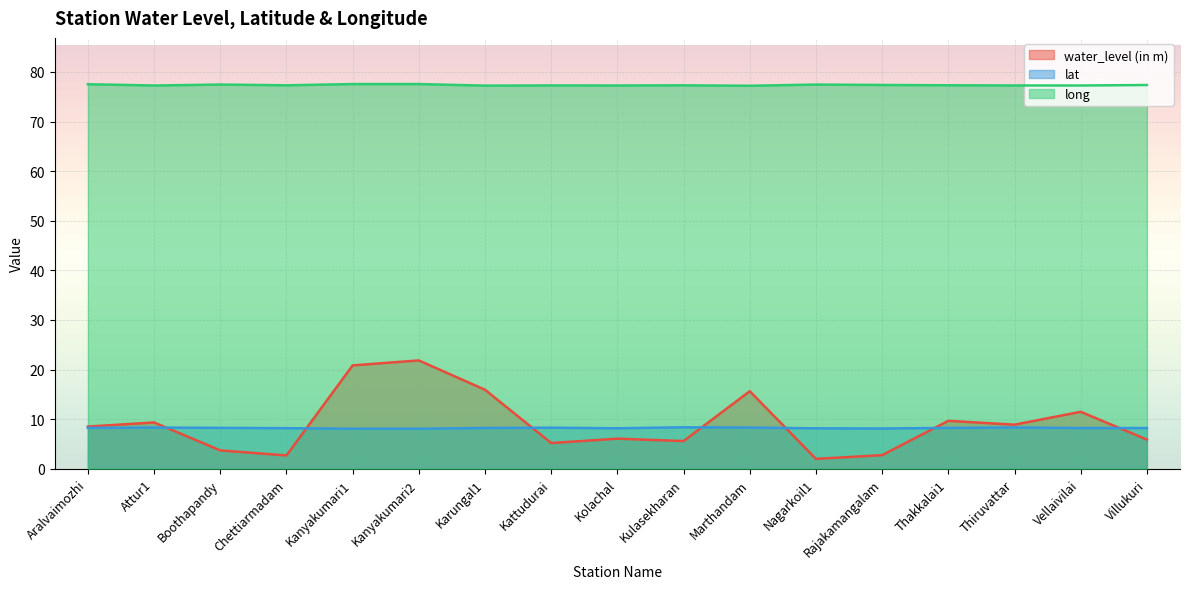

What is the sum of the water_level (in m) values at Kattudurai and Boothapandy?

8.9